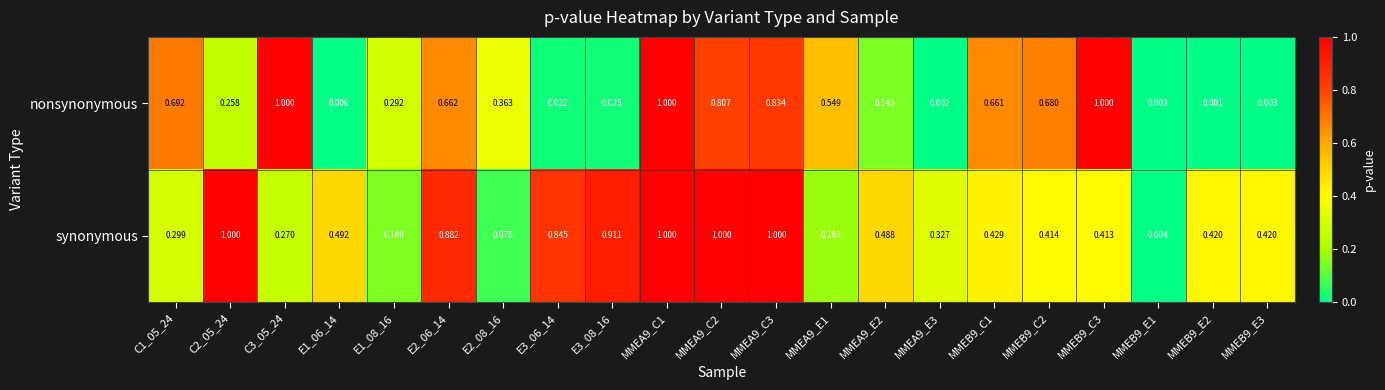

Which series has the largest range (max minus min)?

nonsynonymous